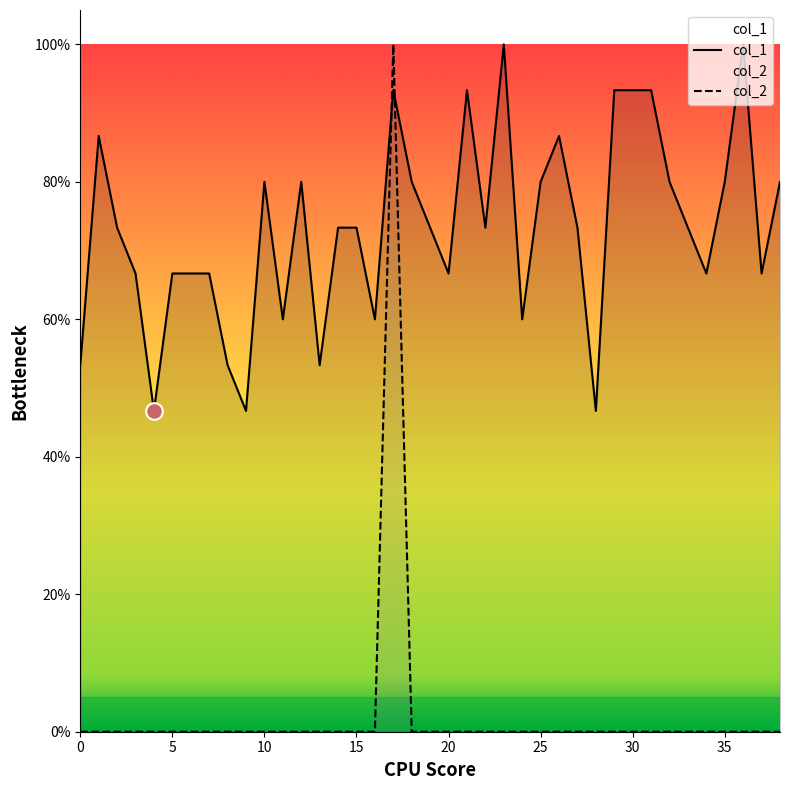

Is it true that col_2 equals 0.6 at 24?

False